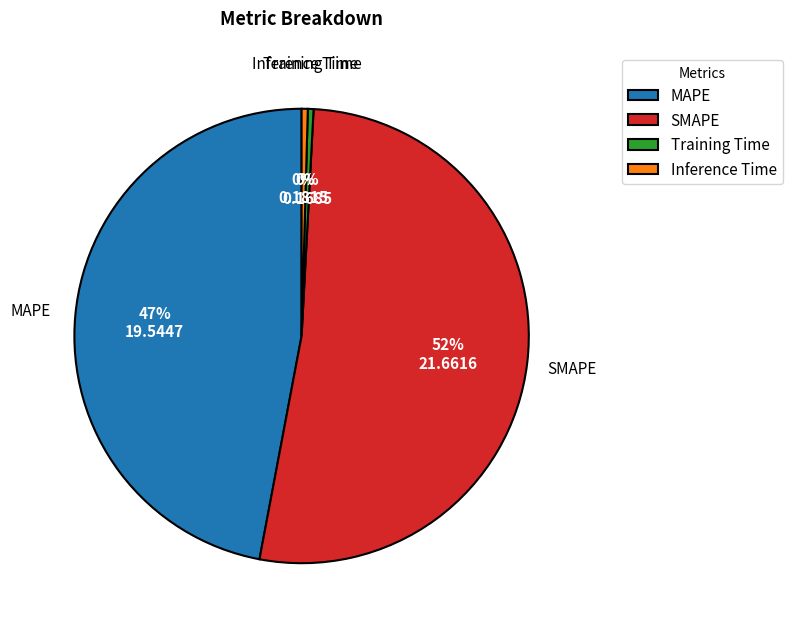

What is the majority slice?

SMAPE